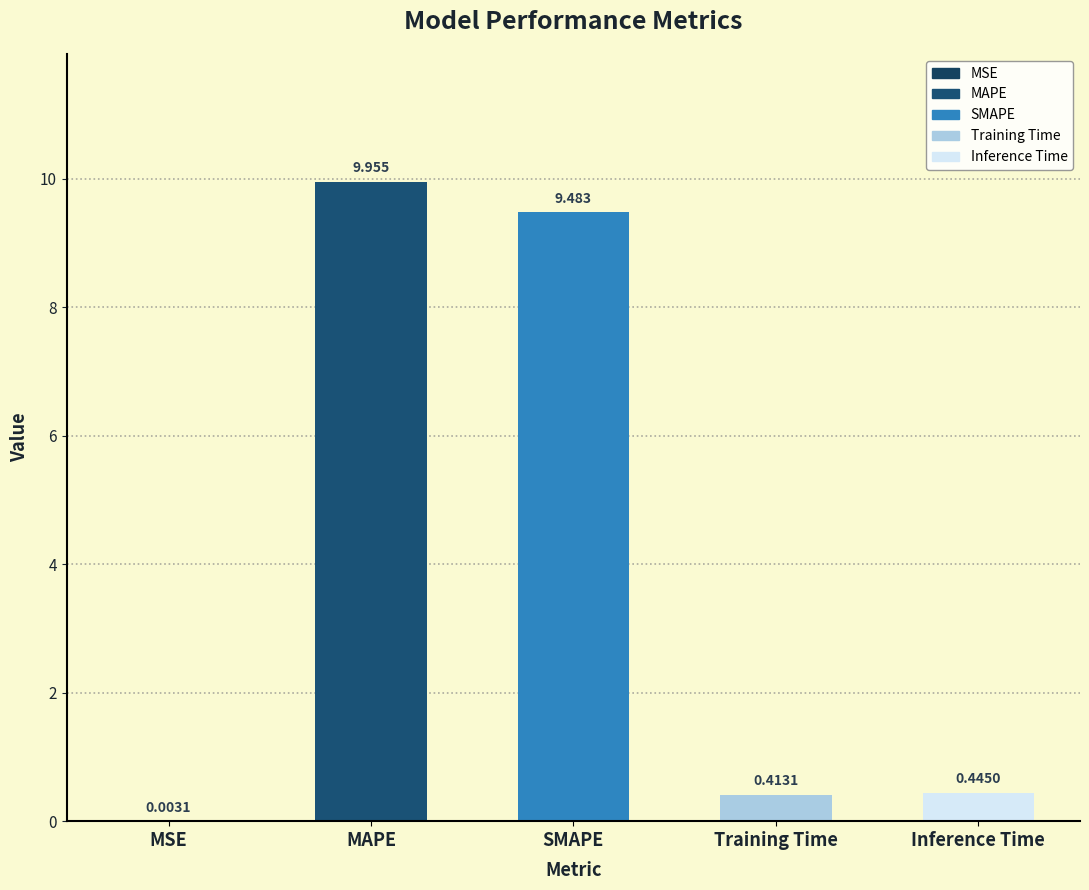

How many distinct data groups are displayed?

1